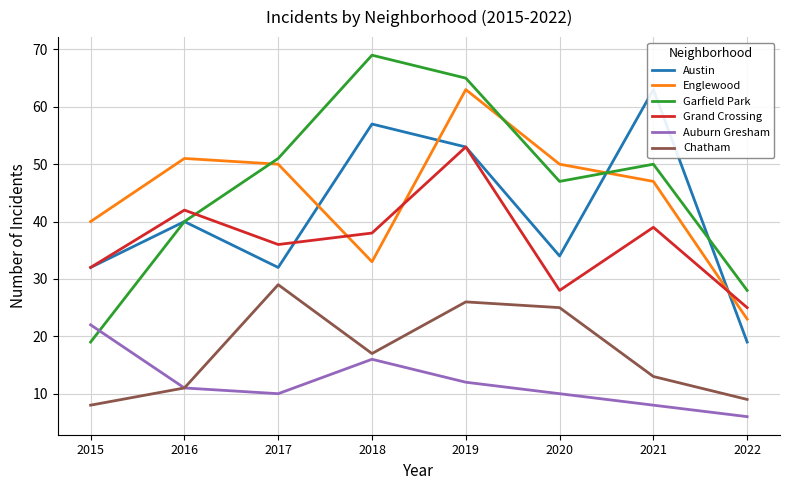

What is the difference between the maximum and second lowest values in the Garfield Park series?

41